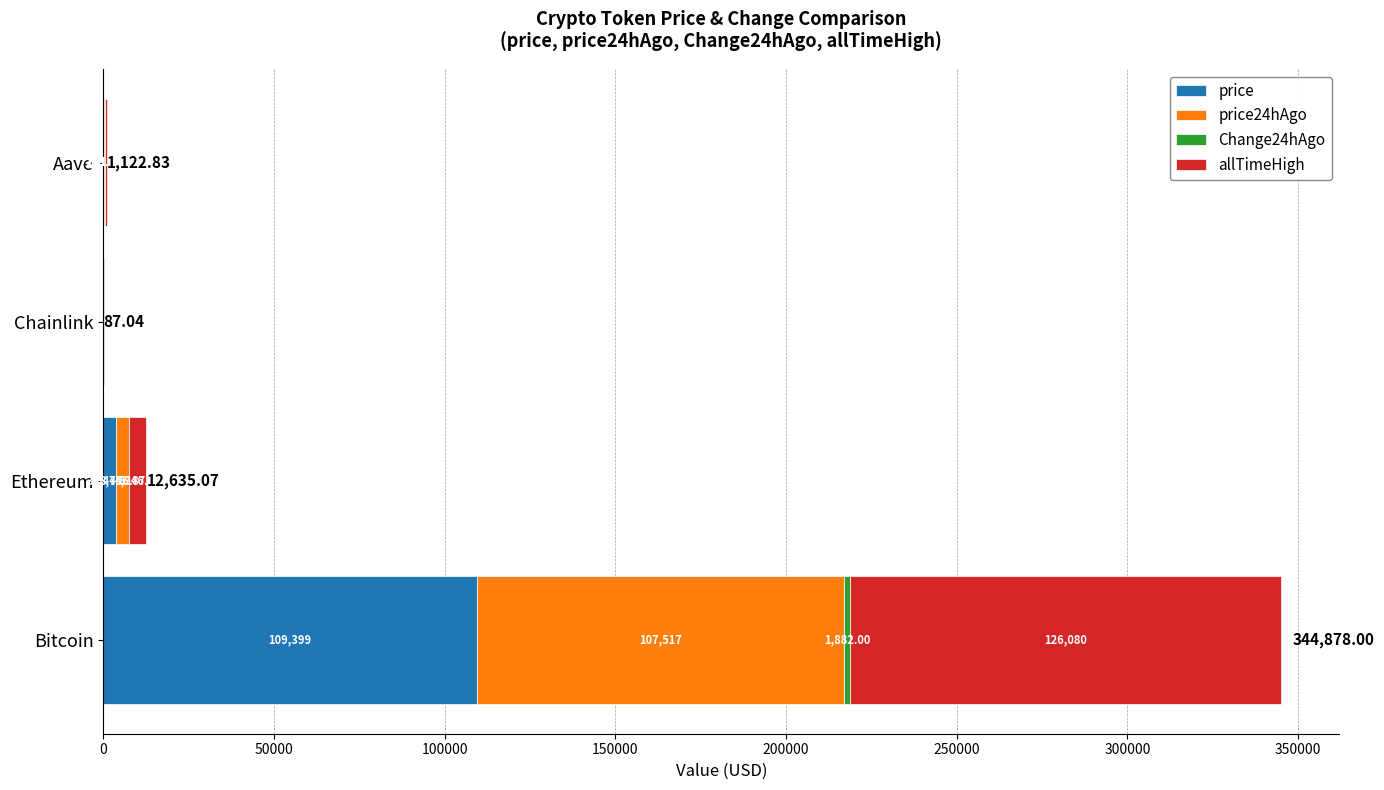

What is the total value across all series at Aave?

1122.8